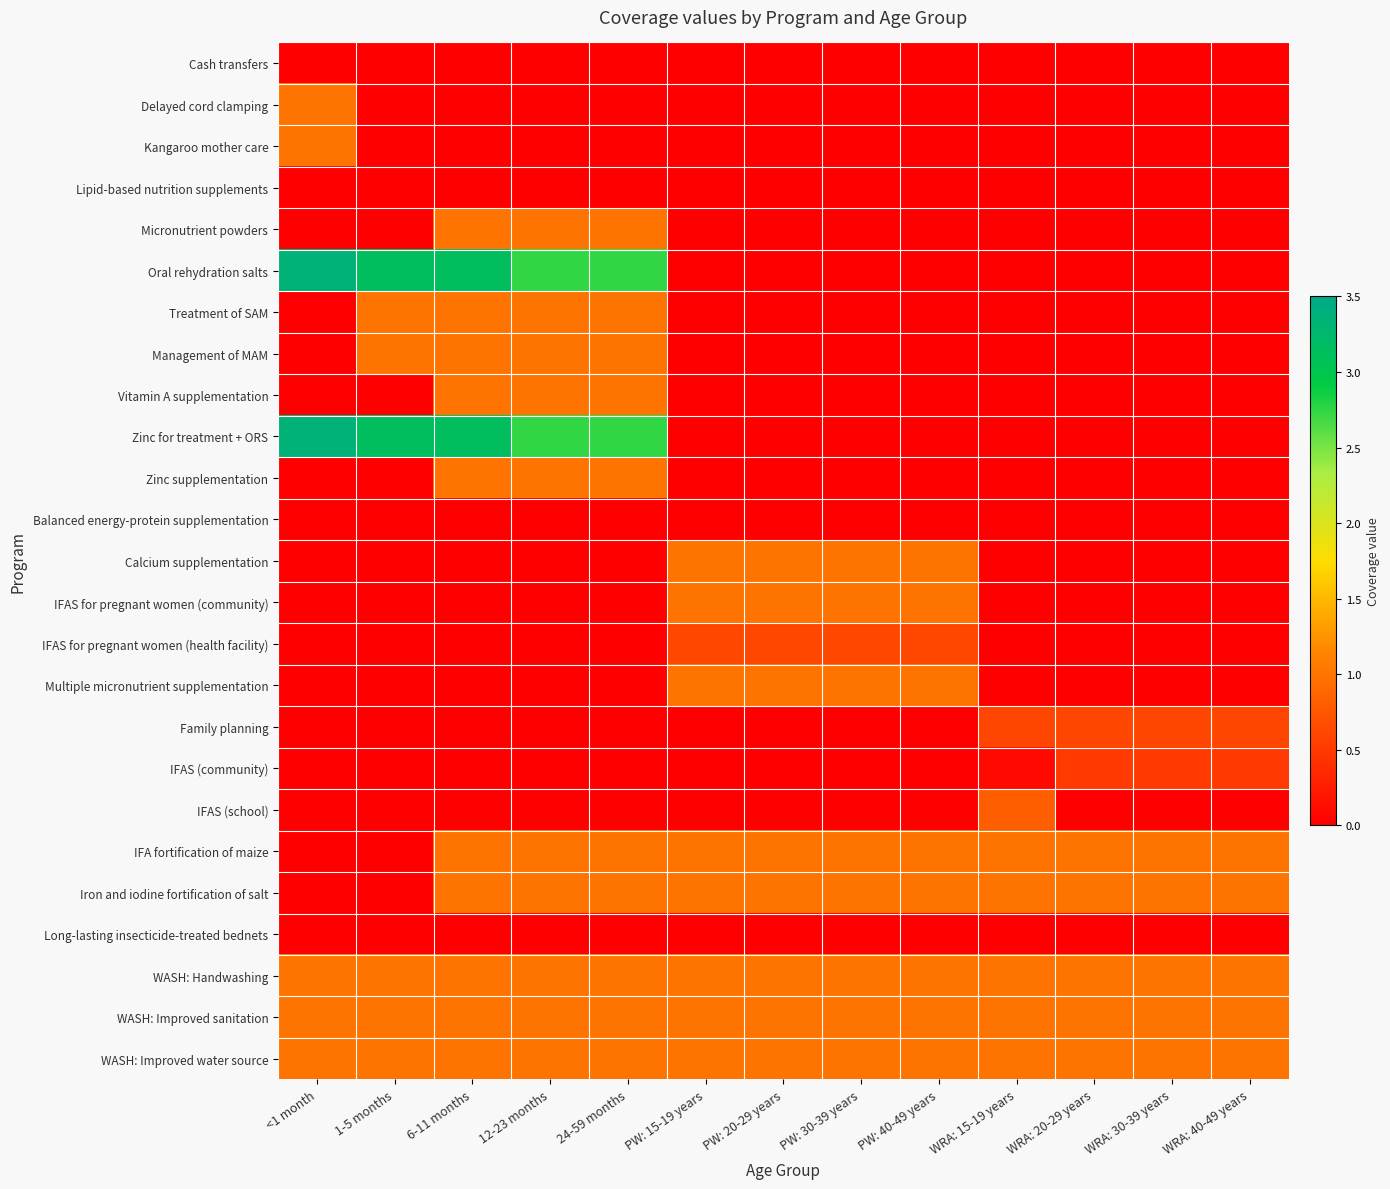

What is the total value across all series at WRA: 15-19 years?

6.5